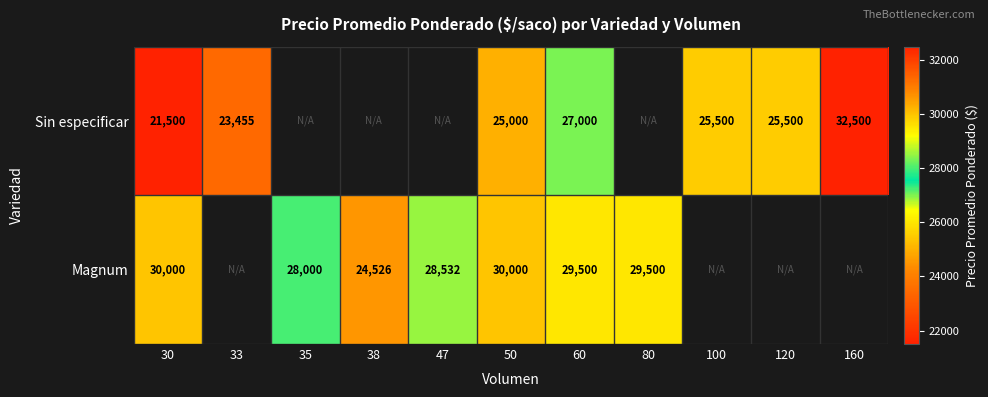

The Magnum series shows 6122 at 47. True or false?

False